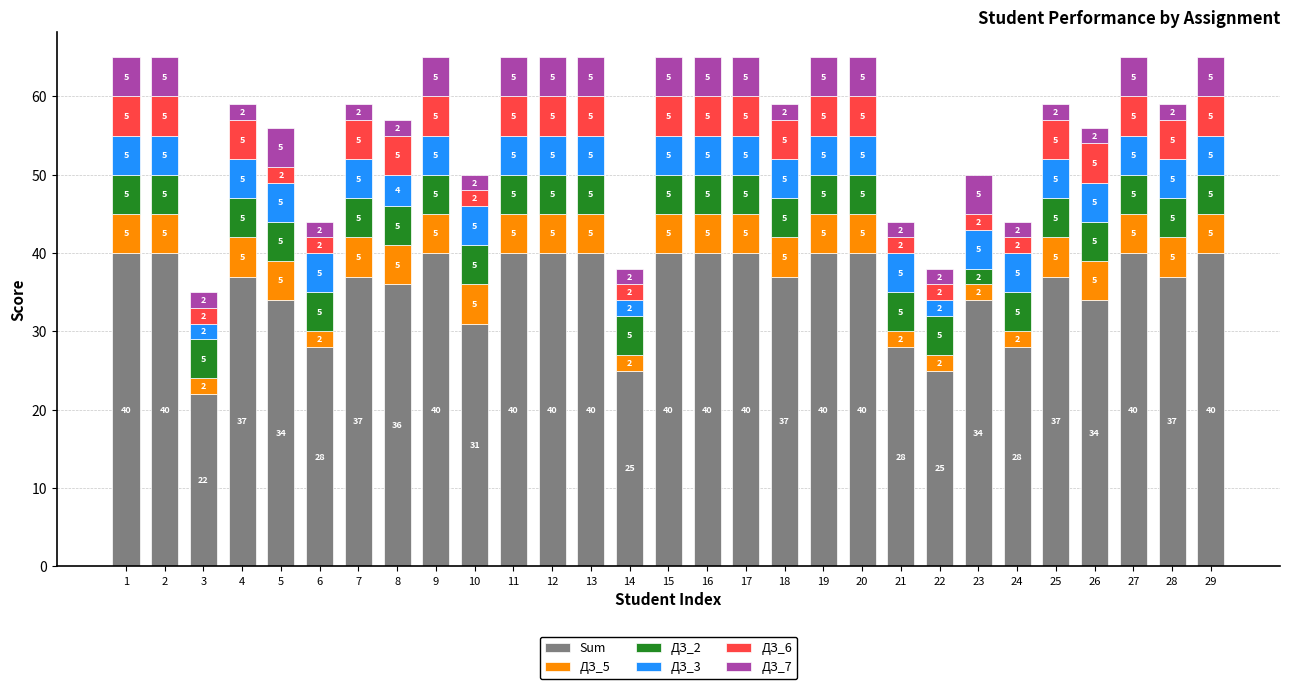

What is the total value across all series at 7?

59